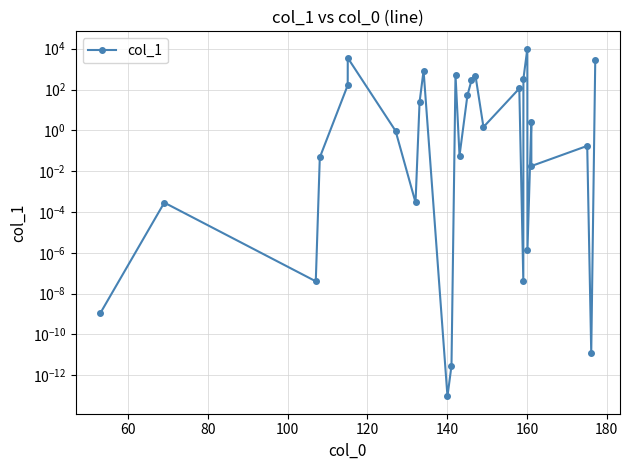

How many lines are shown in the chart?

1